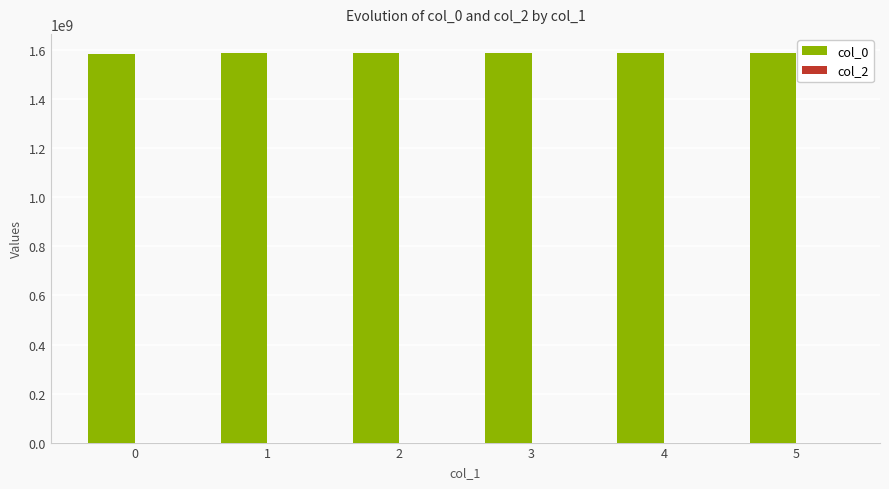

What is the ratio of the value at 4 to the value at 0?

1.0